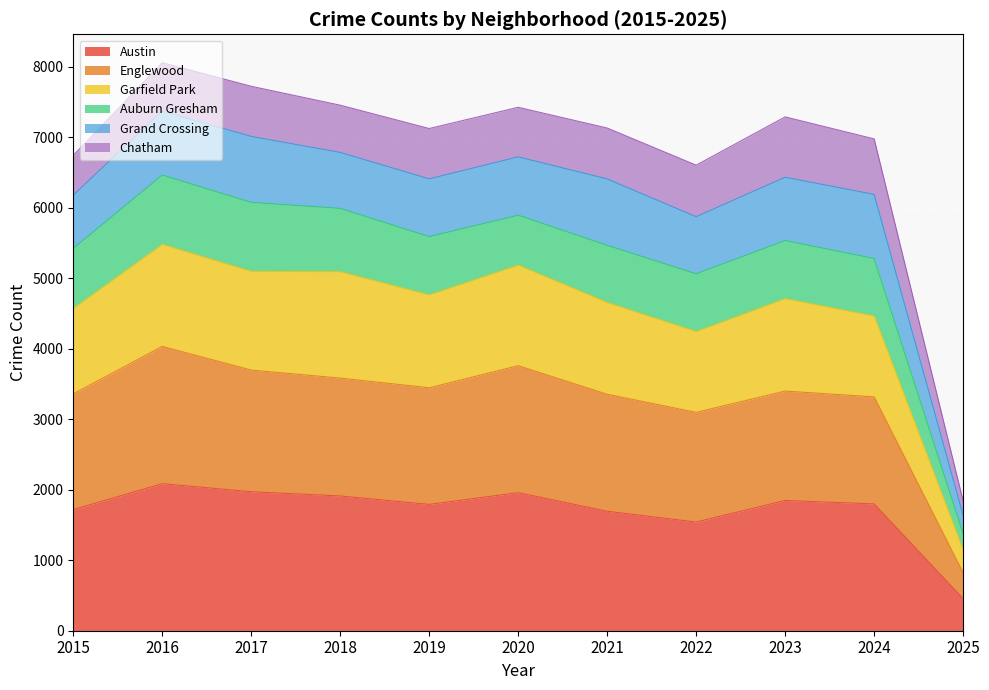

How many data points in Englewood are above 3400?

5